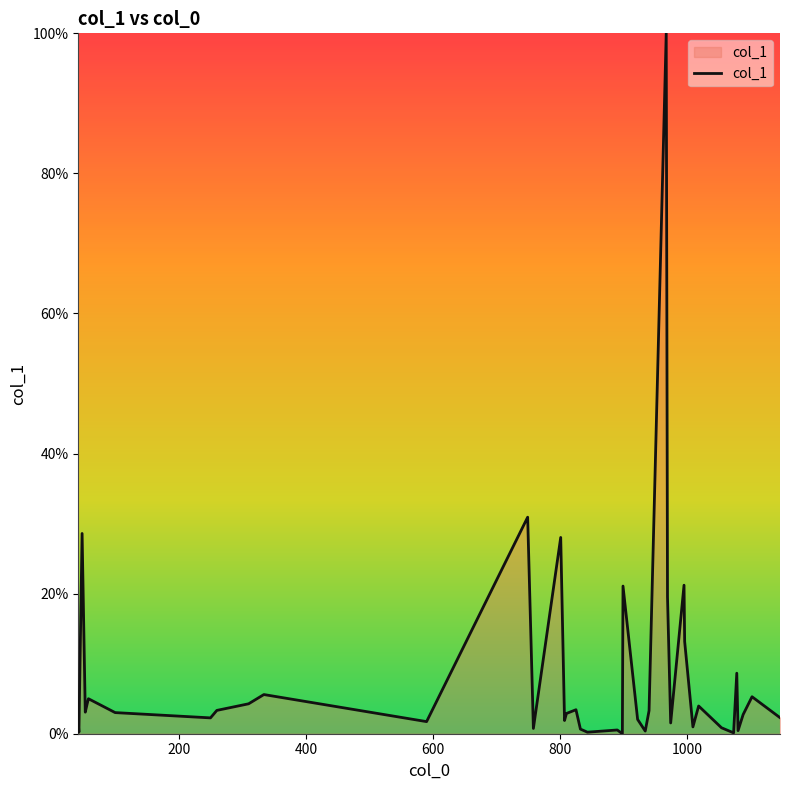

How many lines are shown in the chart?

1